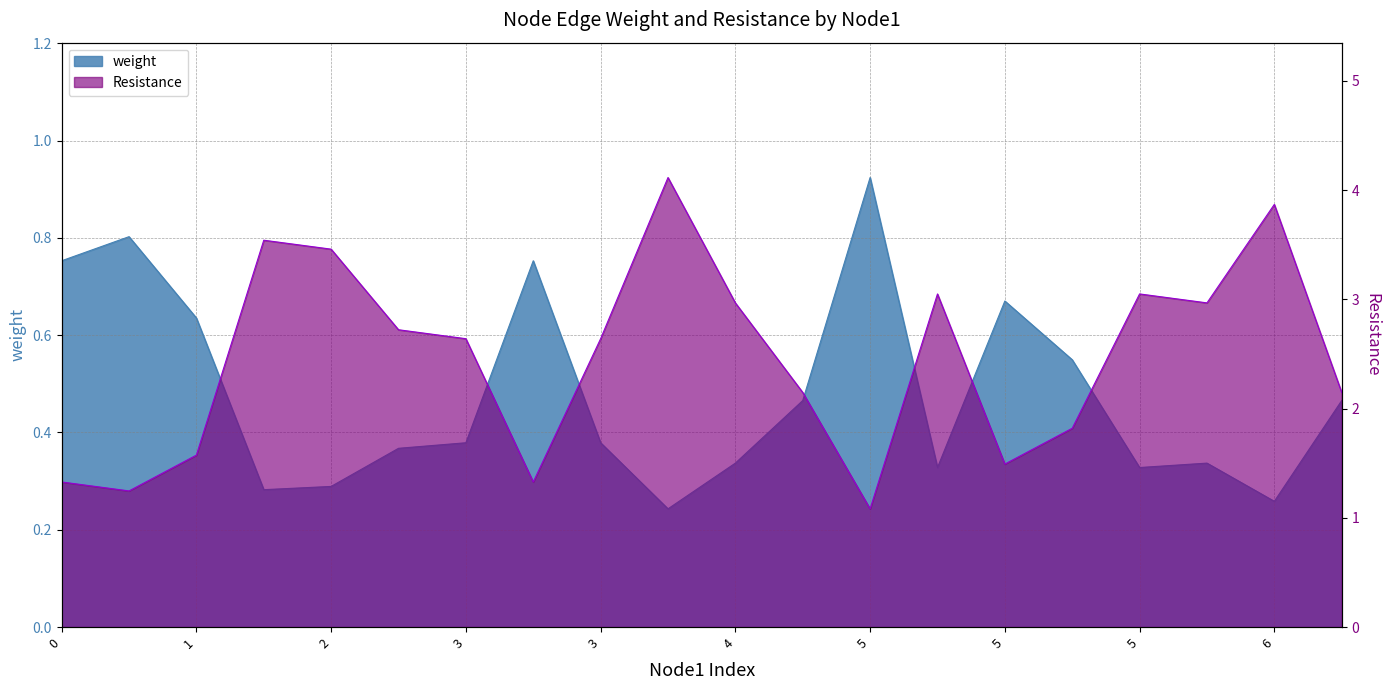

What is the maximum value for Resistance?

4.1